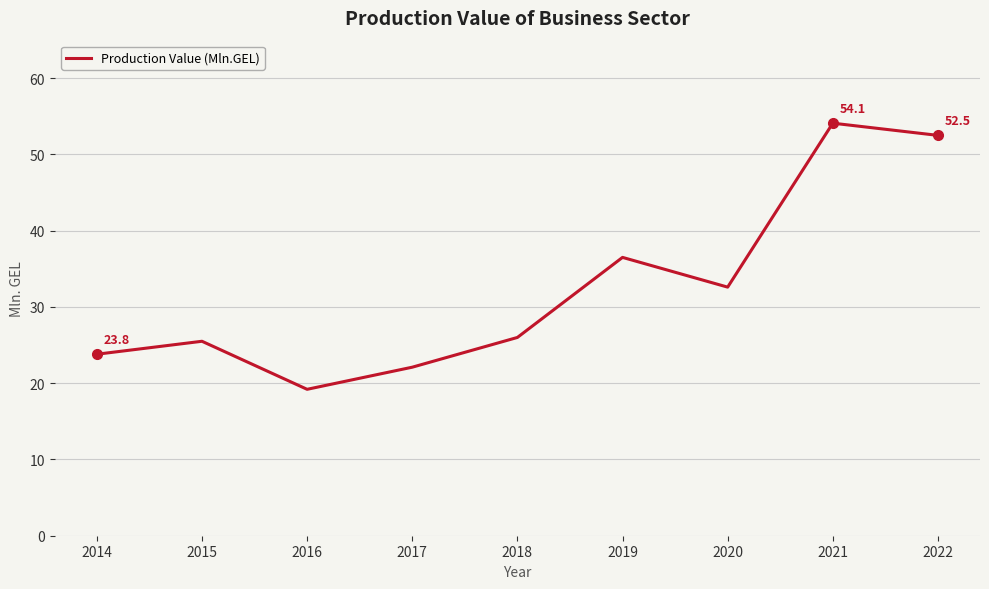

True or false: the data shows 23.8 at 2014.

True